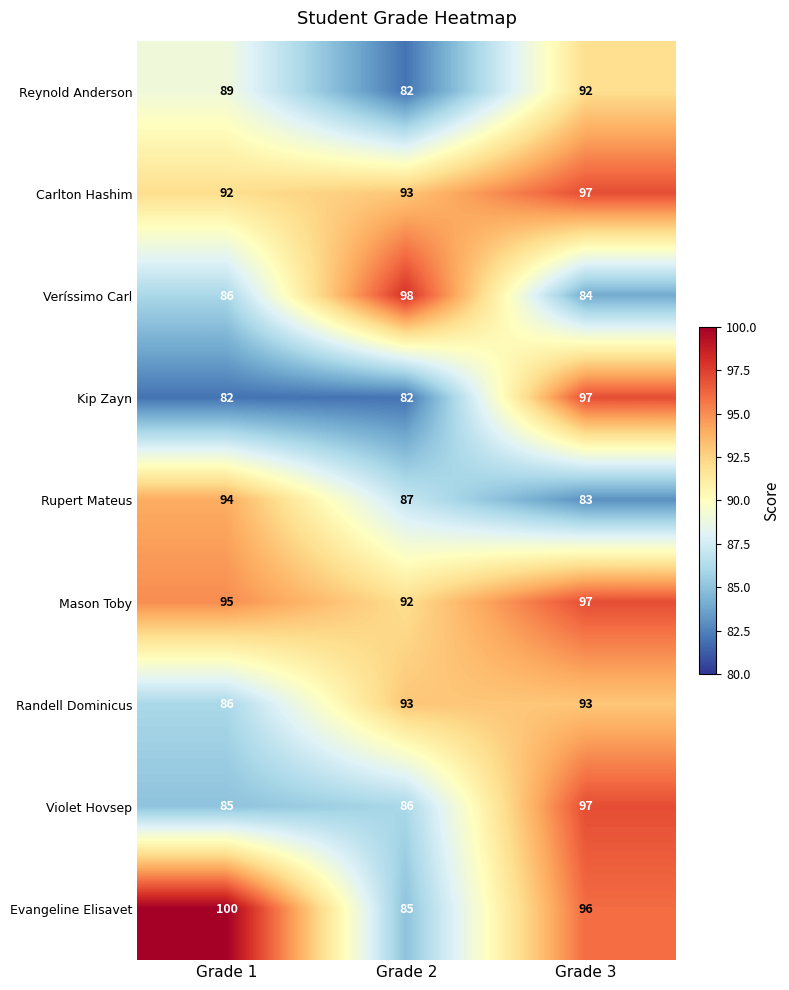

What is the greatest value displayed?

100